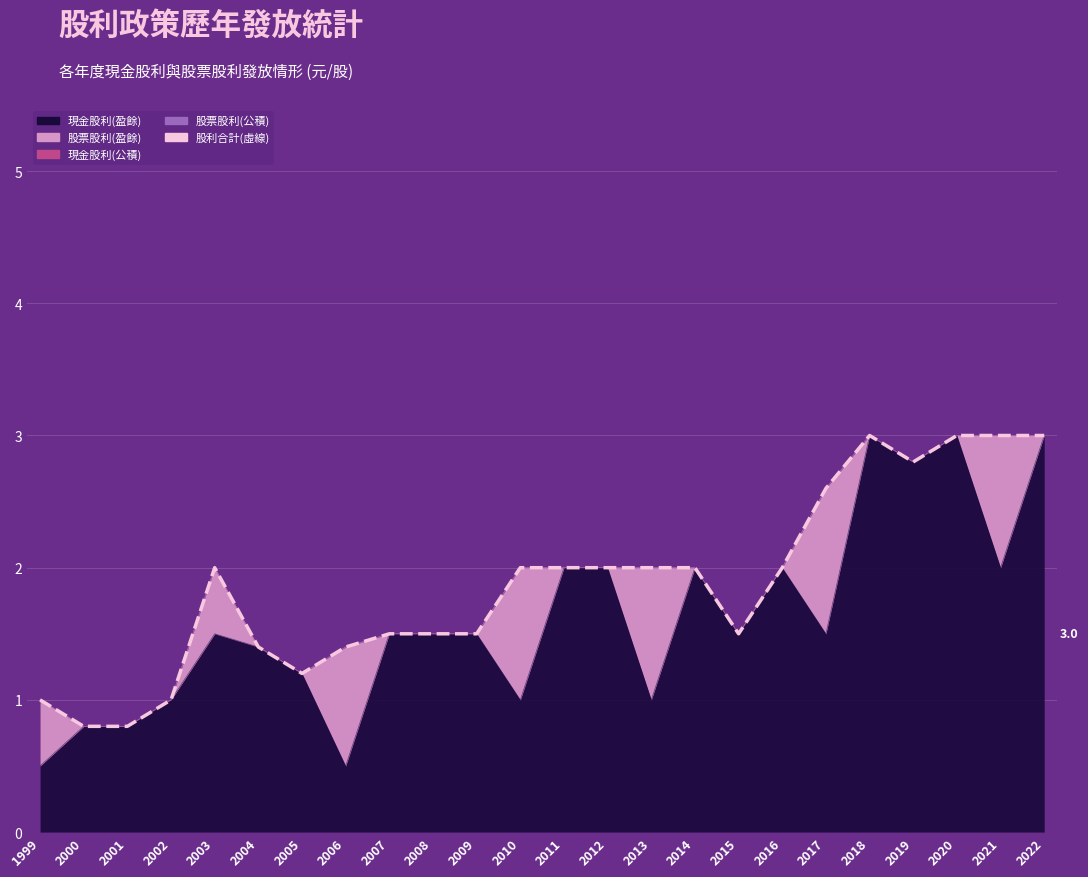

At which label is the value closest to 1?

1999